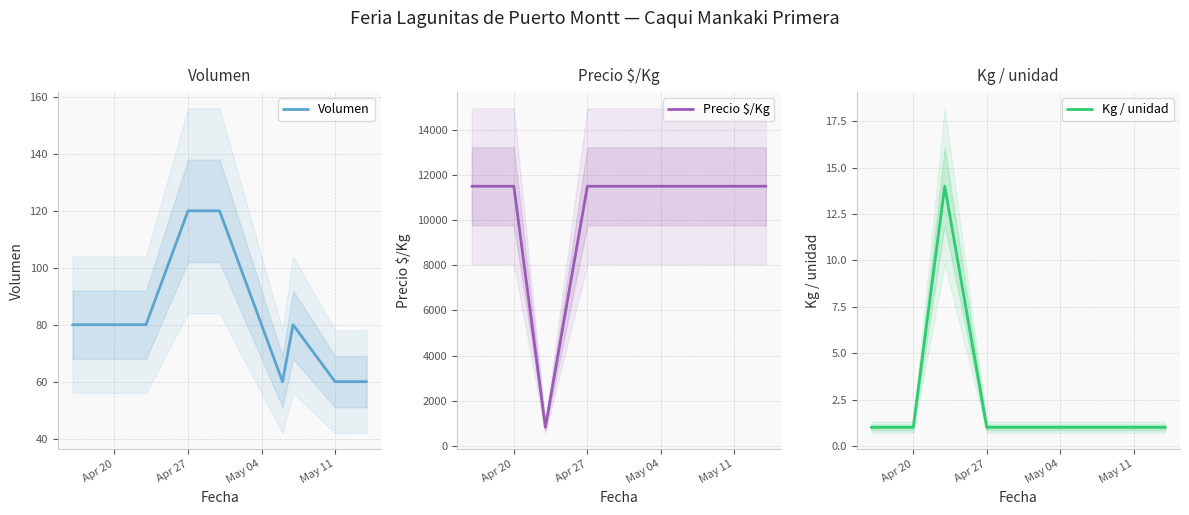

What is the maximum value for Kg / unidad?

14